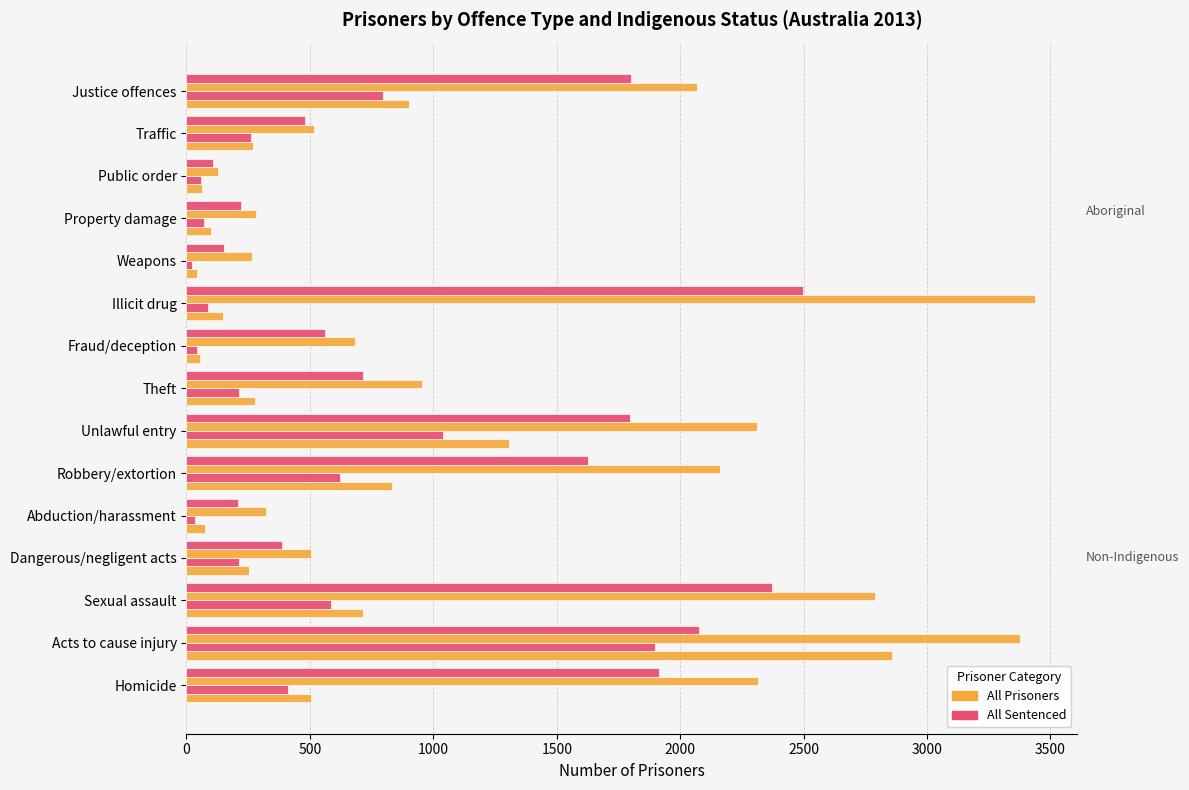

Is it true that Non-Indigenous - All sentenced (no.) equals 3994 at Sexual assault?

False